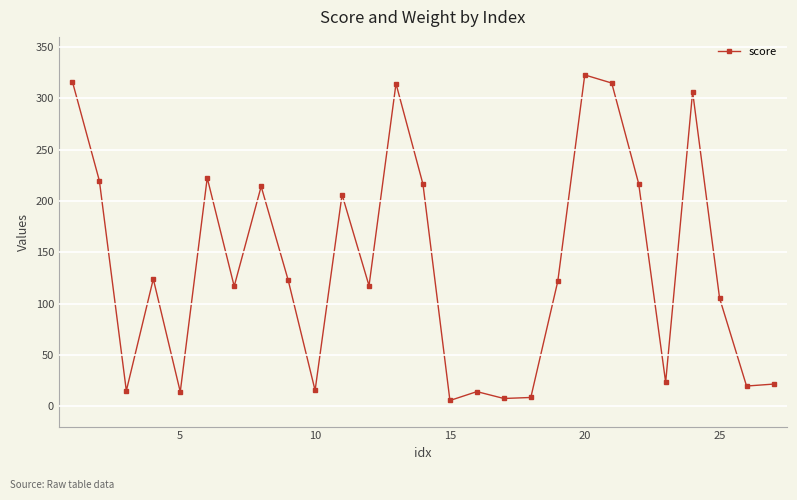

What is the value of the 11th point from the left?

206.1